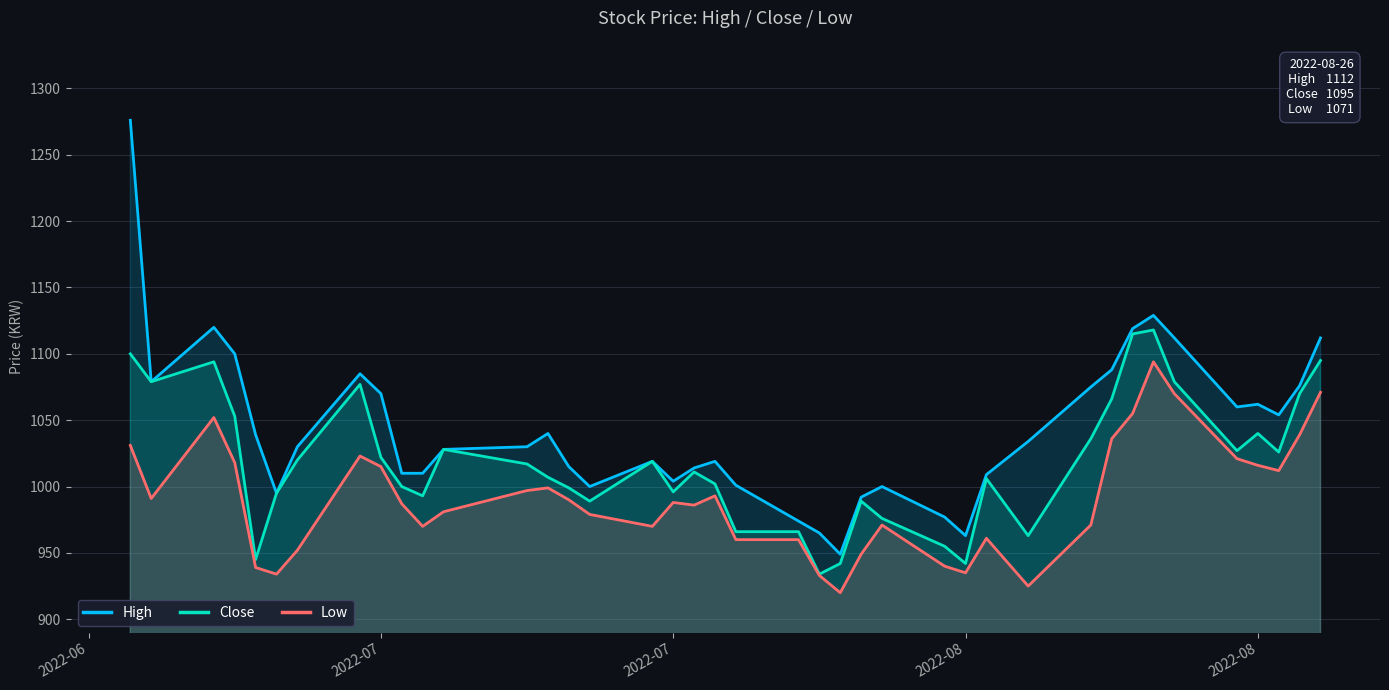

List the series in order of their overall mean, highest first.

High, Close, Low